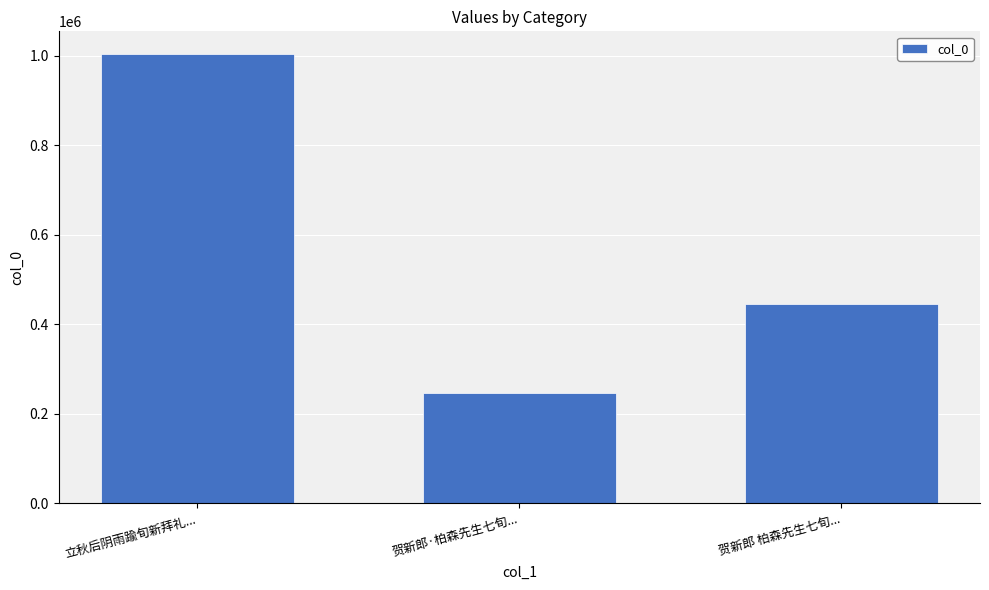

What is the value of the 3rd bar from the left?

444487